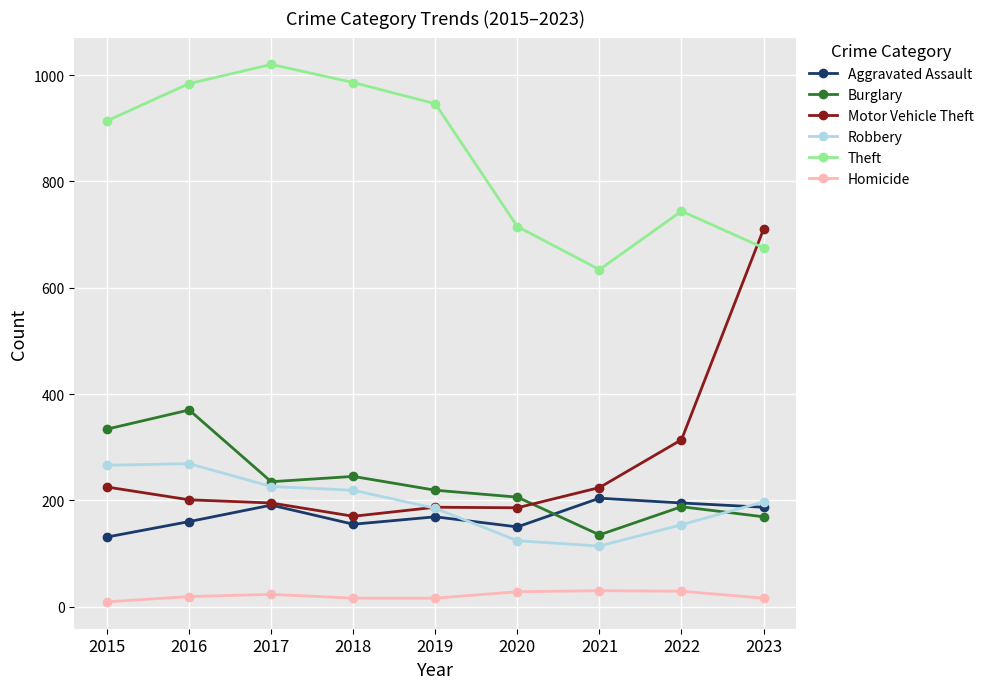

True or false: Homicide has a value of 30 at 2021.

True